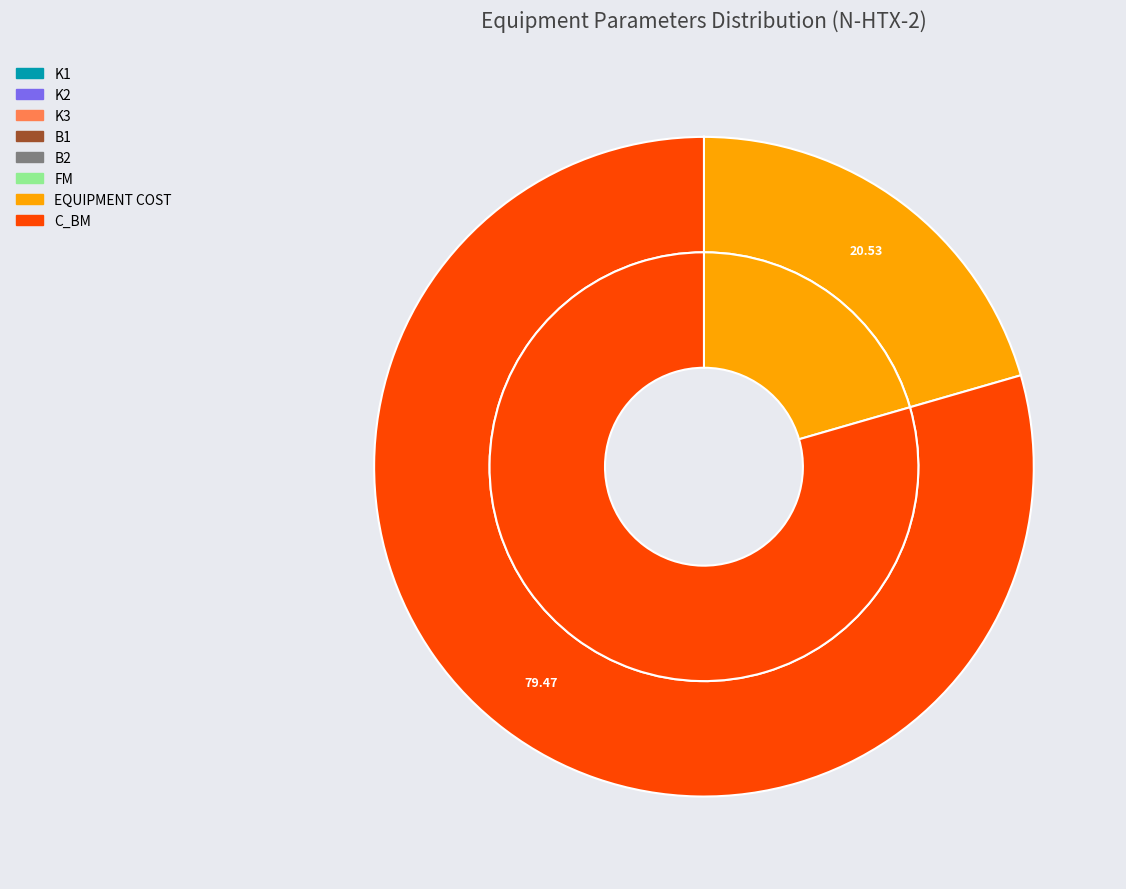

Does any single category account for the majority?

Yes